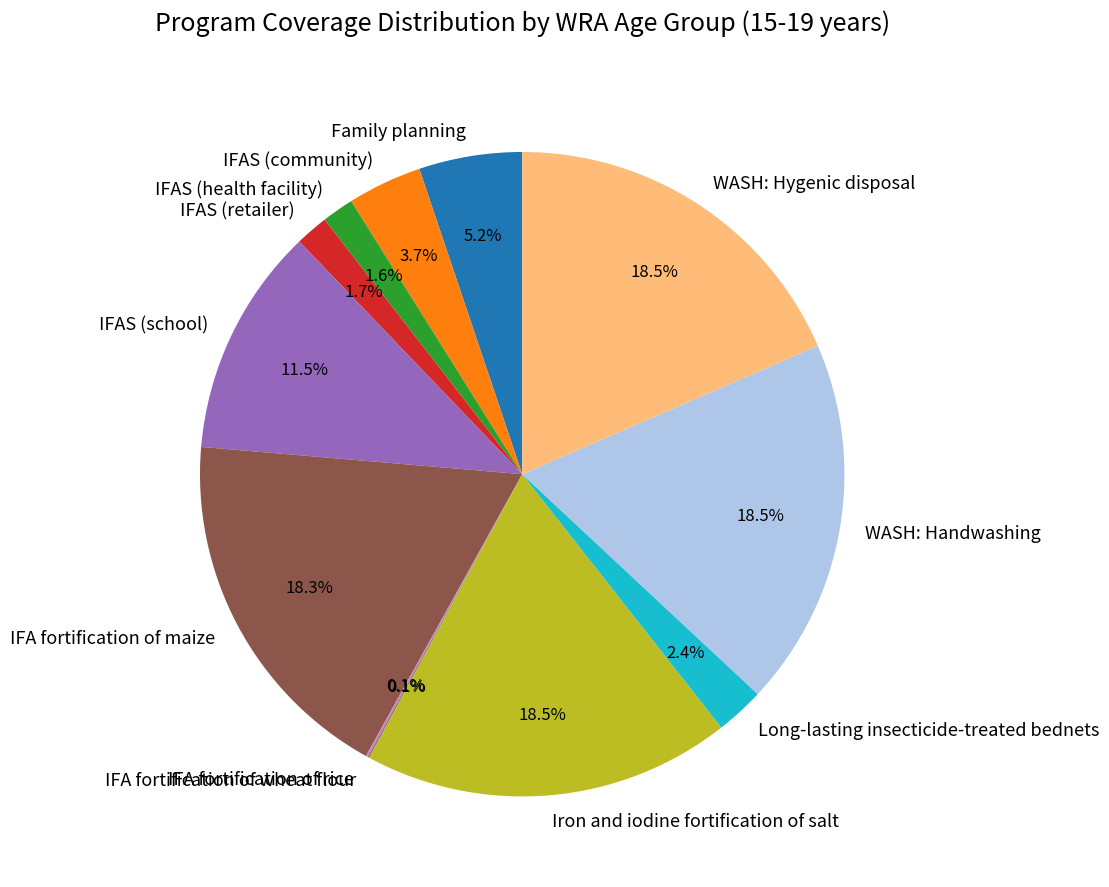

What percentage is NOT represented by WASH: Hygenic disposal?

81.5%